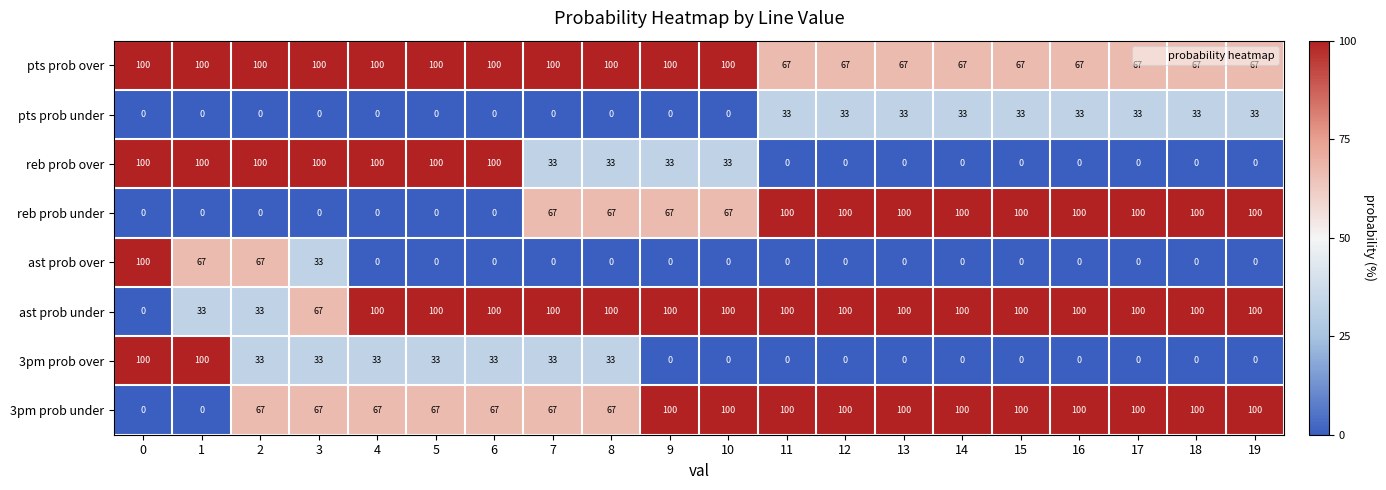

Which series has the largest total across all categories?

ast prob under